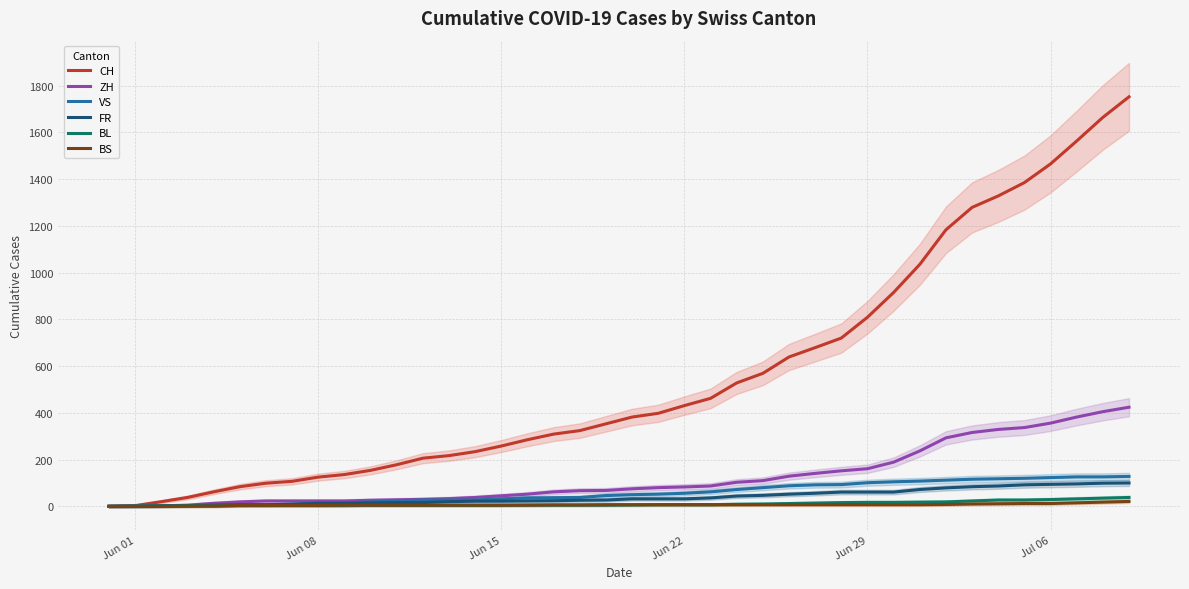

Which series has the largest total across all categories?

CH